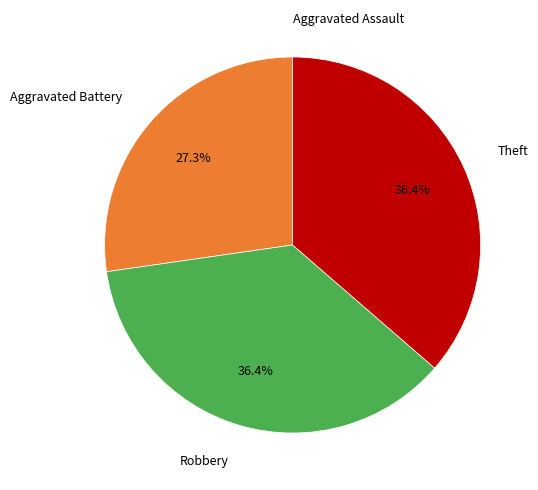

Is there any slice that represents more than half of the pie?

No